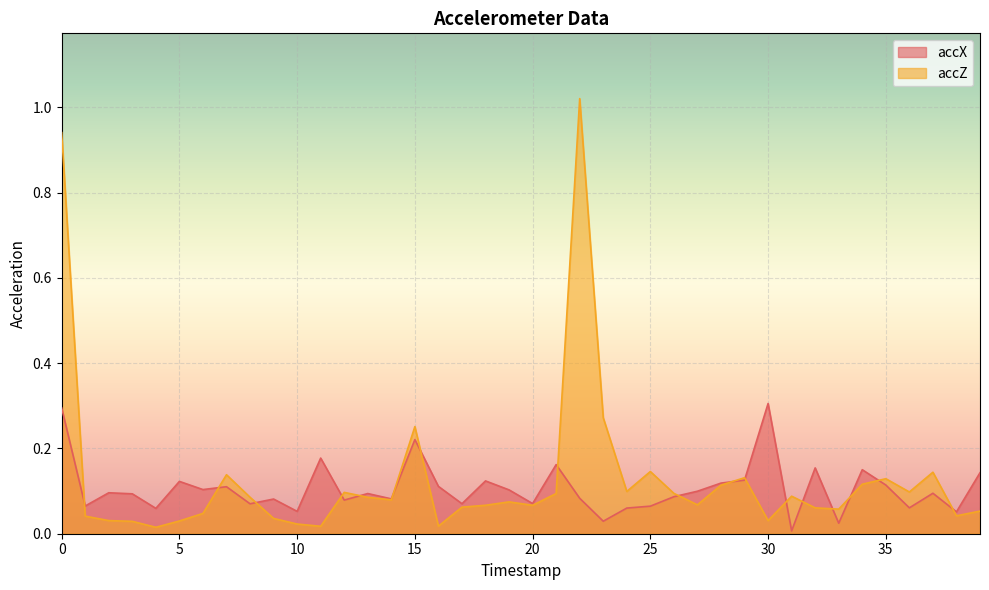

Rank the categories by accX value from highest to lowest.

30, 0, 15, 11, 21, 32, 34, 39, 29, 18, 5, 28, 35, 16, 7, 6, 19, 27, 2, 37, 13, 3, 26, 22, 14, 9, 12, 20, 17, 8, 1, 25, 36, 24, 4, 10, 38, 23, 33, 31